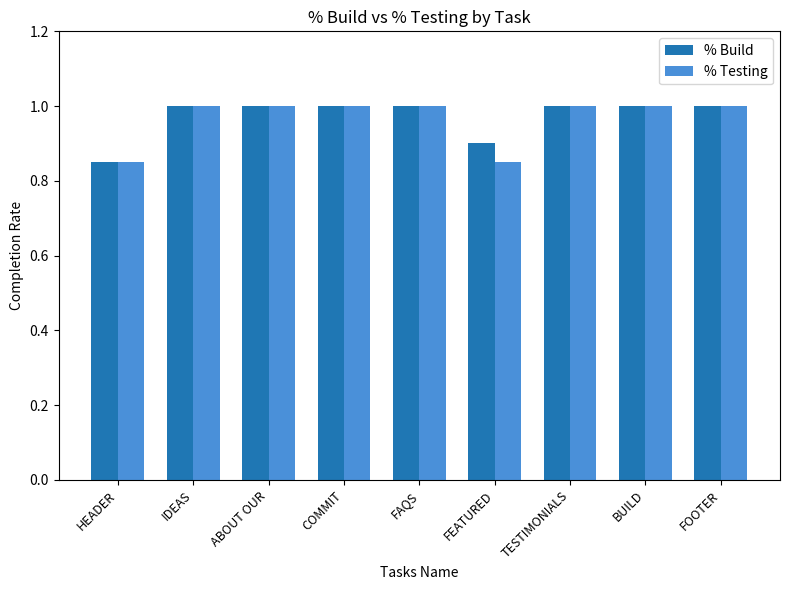

What is the total value across all series at IDEAS?

2.0